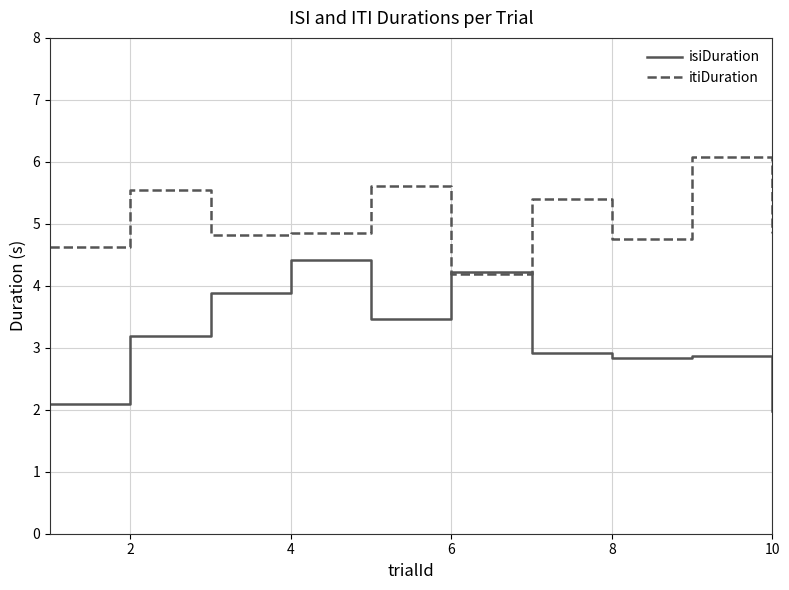

How many values in the isiDuration series exceed 3?

5